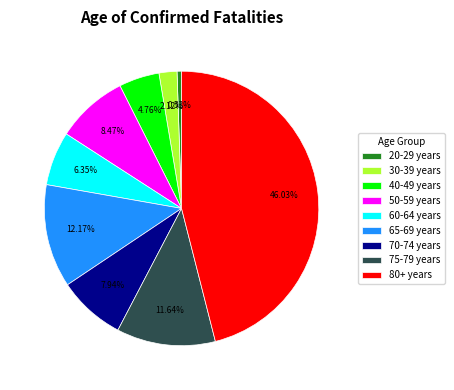

Count the number of slices in the pie.

9